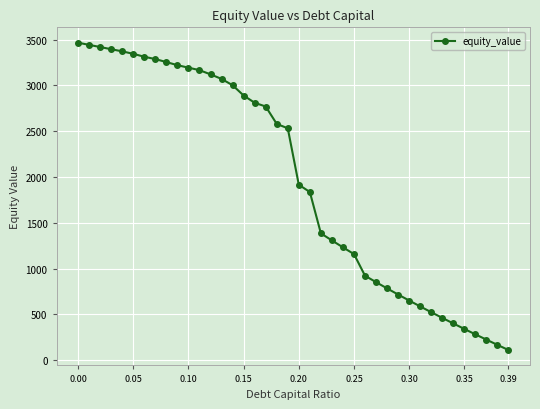

What is the greatest value displayed?

3466.8